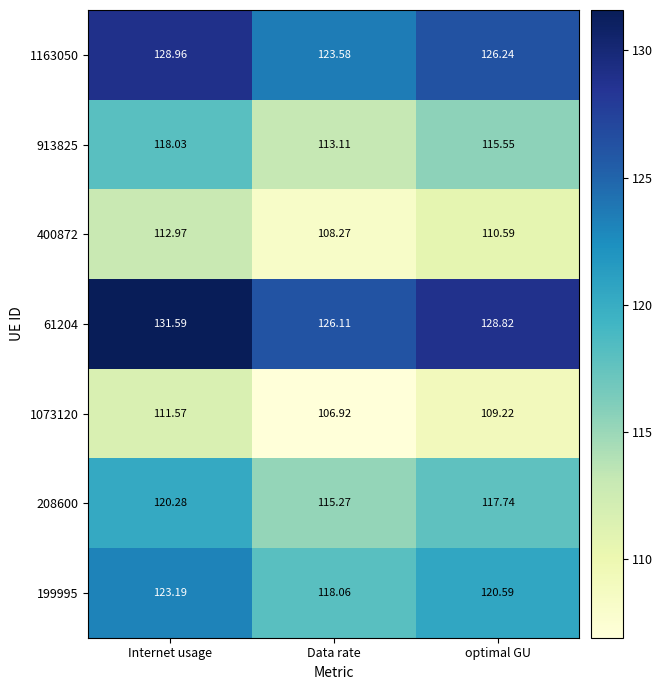

Which series has the largest total across all categories?

61204